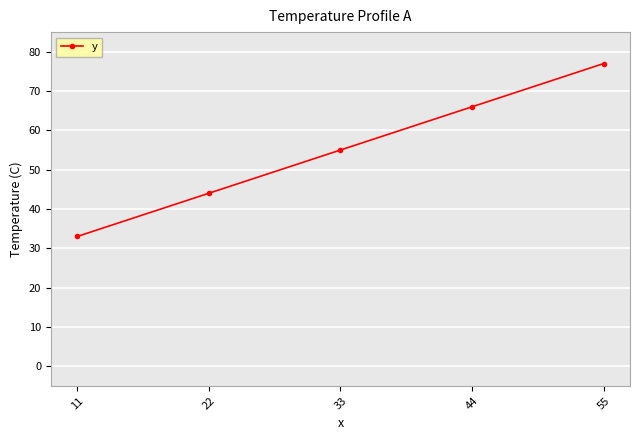

What is the sum of all values?

275